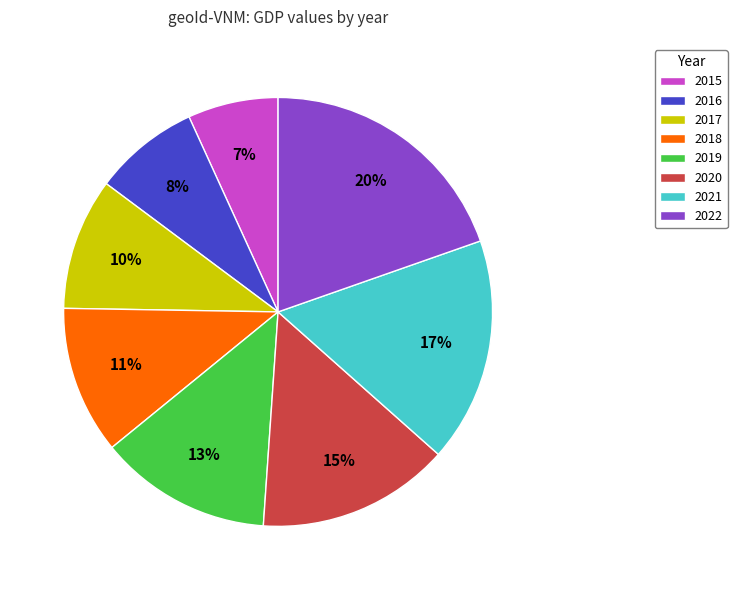

Combined, do 2017 and 2019 account for over 50%?

No